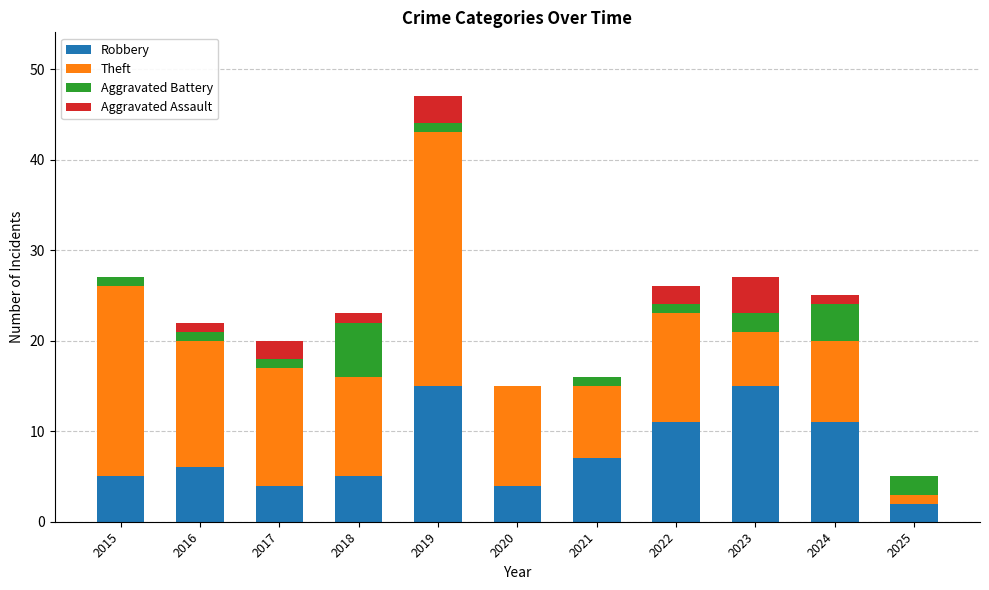

Is it true that Robbery equals 11 at 2022?

True